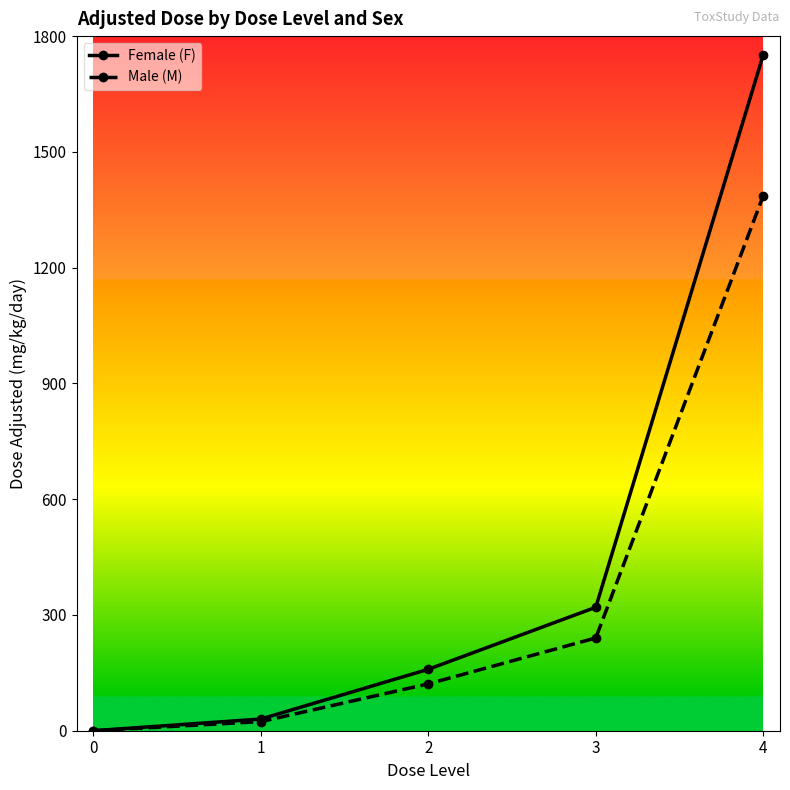

What is the value of the Male (M) point at the 5th from the left?

1386.4